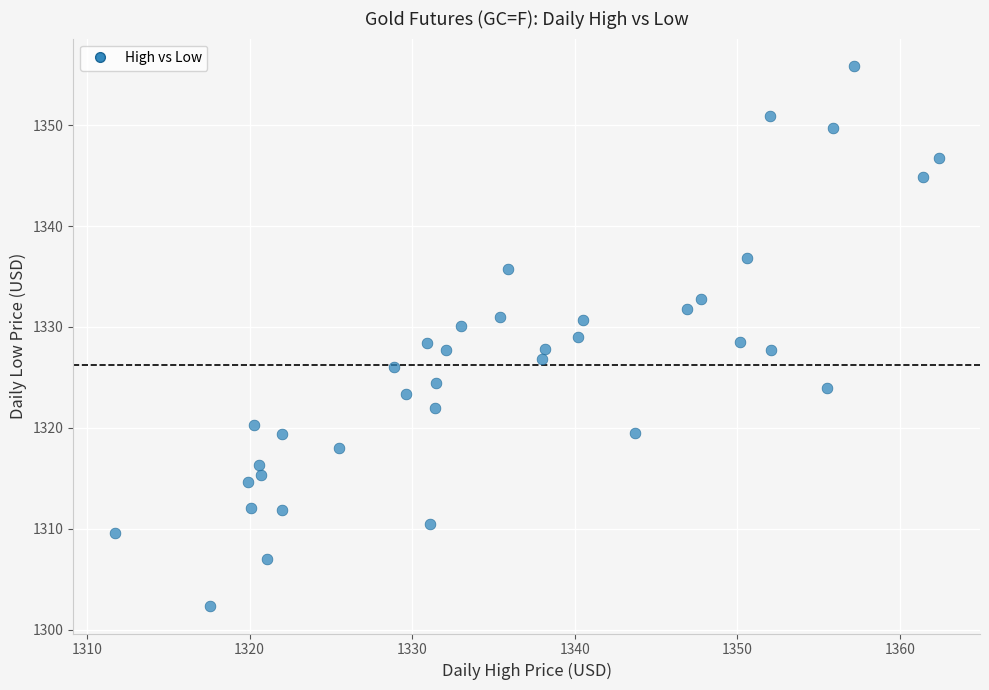

What is the range of X values (max minus min)?

50.7